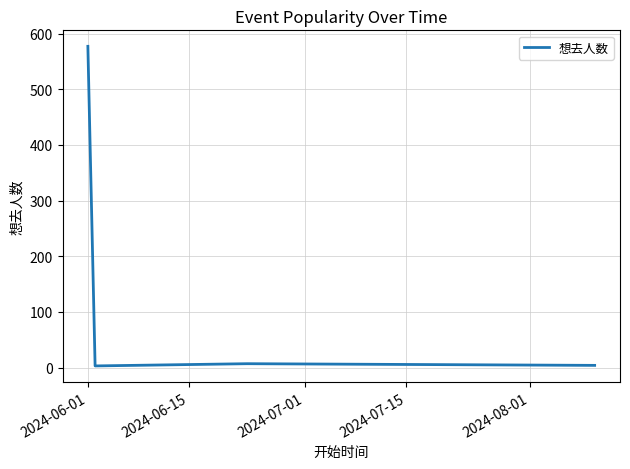

What is the sum of all values?

591